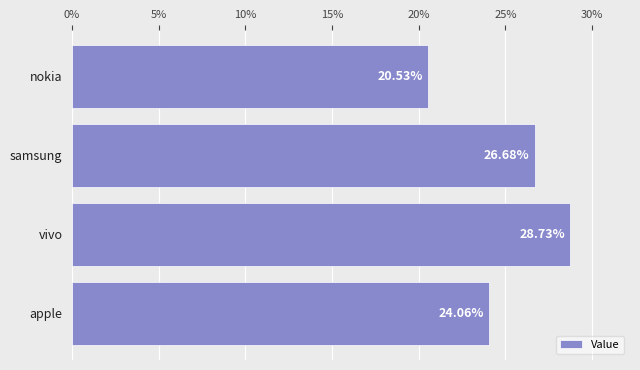

Rank the categories by value from highest to lowest.

vivo, samsung, apple, nokia